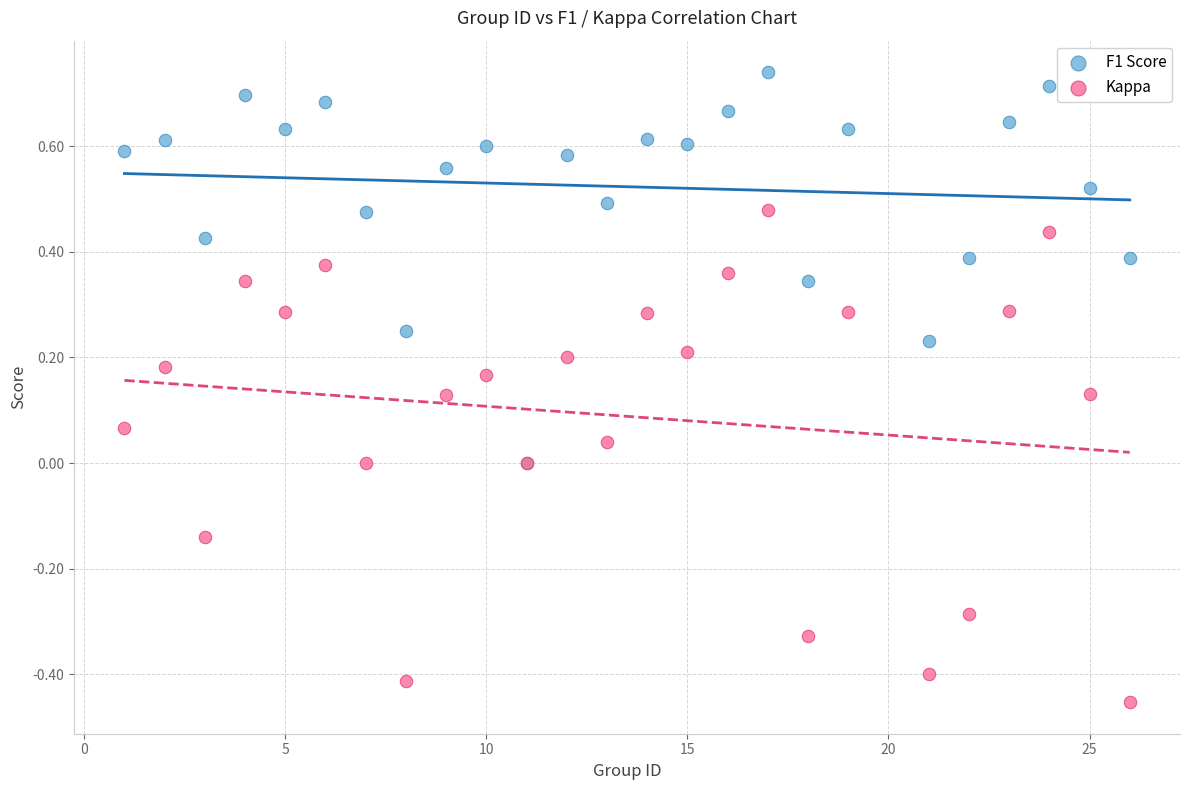

Which series has the largest Y range (max minus min)?

Kappa